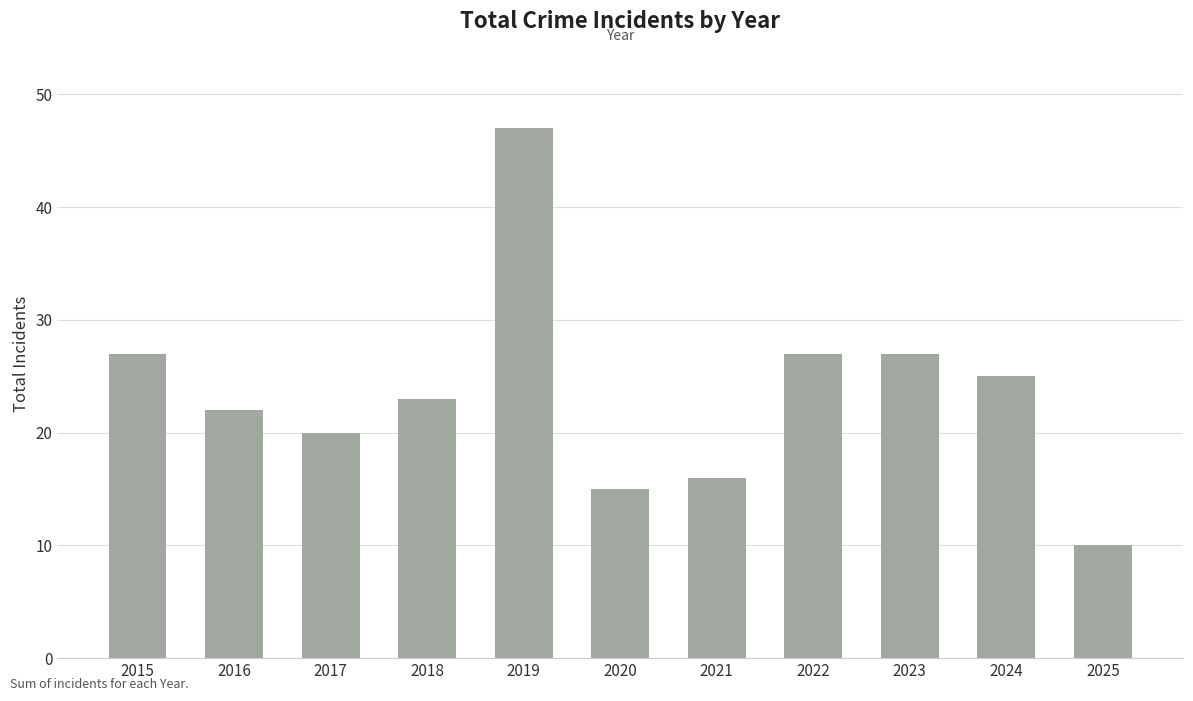

What is the sum of the values at 2019 and 2017?

67